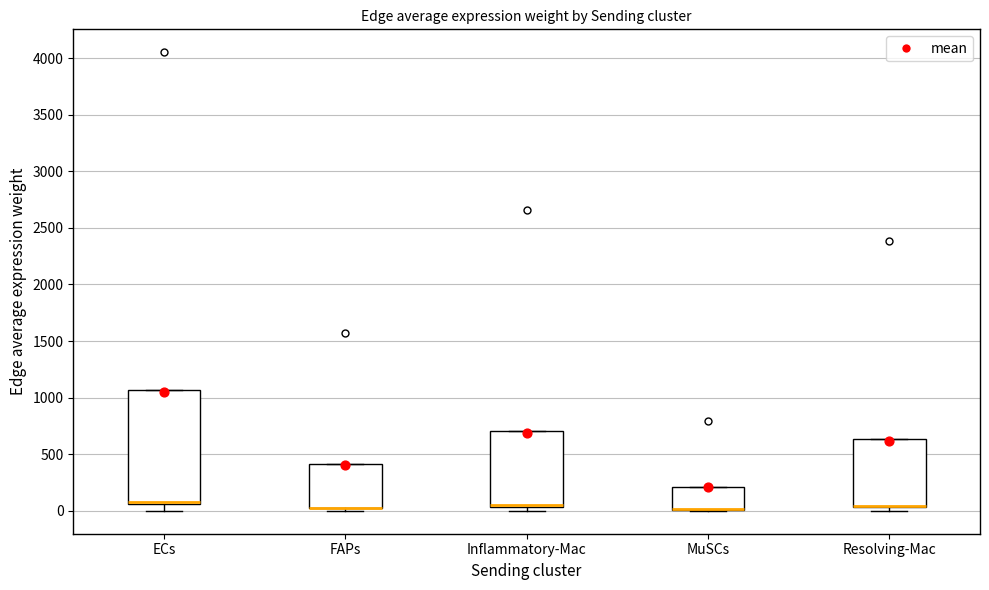

Which box is the tallest, from its lower edge to its upper edge?

ECs